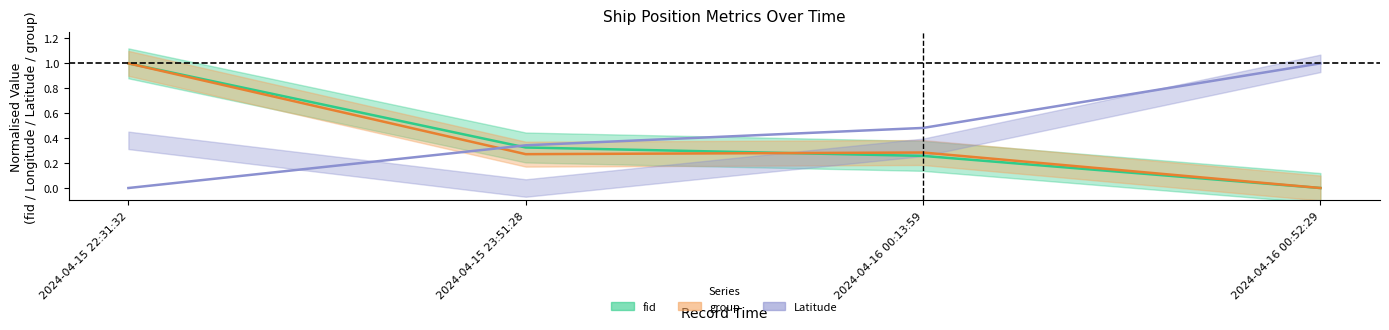

Reading right to left, list all the values displayed in this chart.

fid: 2024-04-16 00:52:29=0.0	2024-04-16 00:13:59=0.3	2024-04-15 23:51:28=0.3	2024-04-15 22:31:32=1.0
Latitude: 2024-04-16 00:52:29=1.0	2024-04-16 00:13:59=0.5	2024-04-15 23:51:28=0.3	2024-04-15 22:31:32=0.0
group: 2024-04-16 00:52:29=0.0	2024-04-16 00:13:59=0.3	2024-04-15 23:51:28=0.3	2024-04-15 22:31:32=1.0